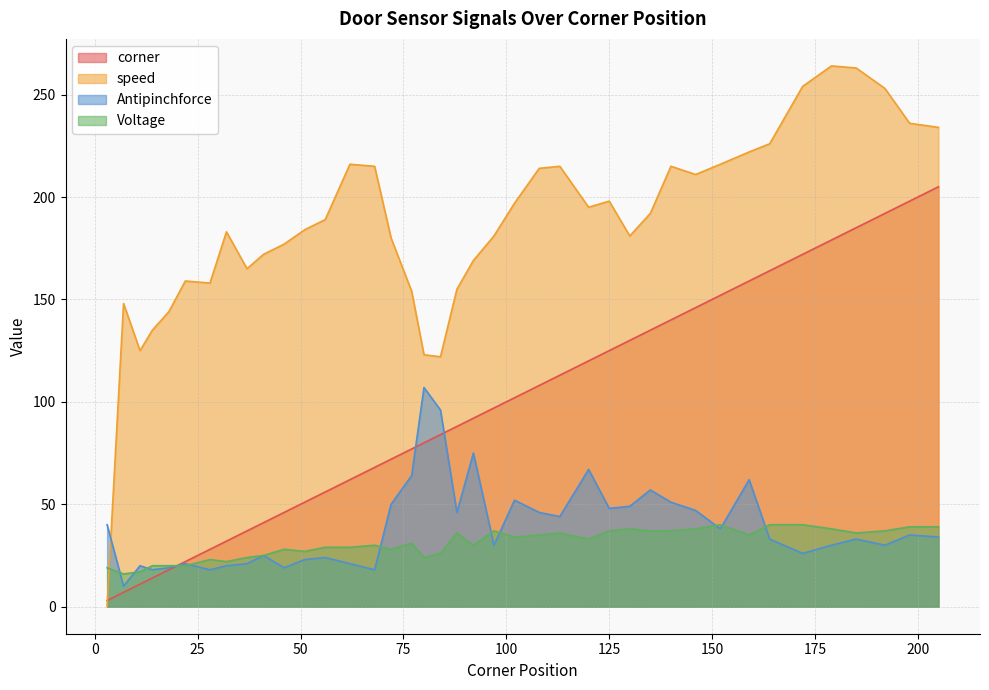

How many series are shown in this chart?

4